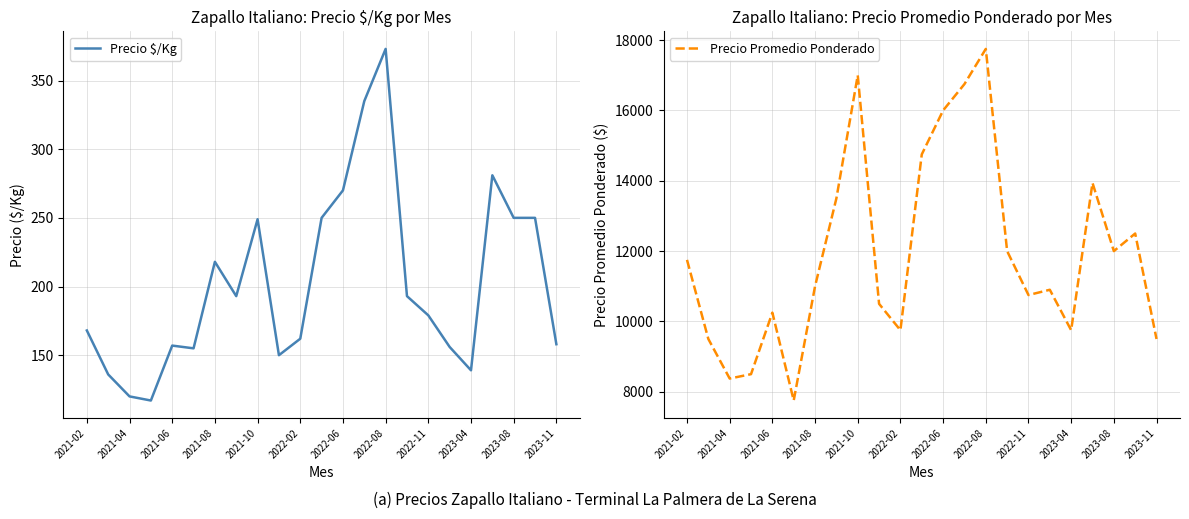

What is the highest value of the Precio $/Kg series?

373